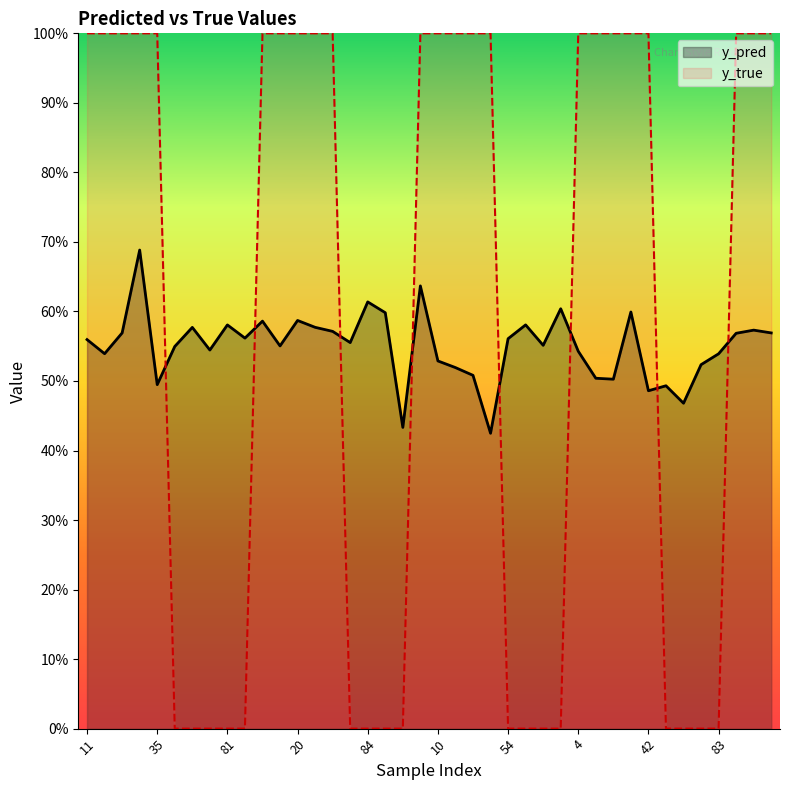

Rank the series at 40 from highest to lowest value.

y_true, y_pred